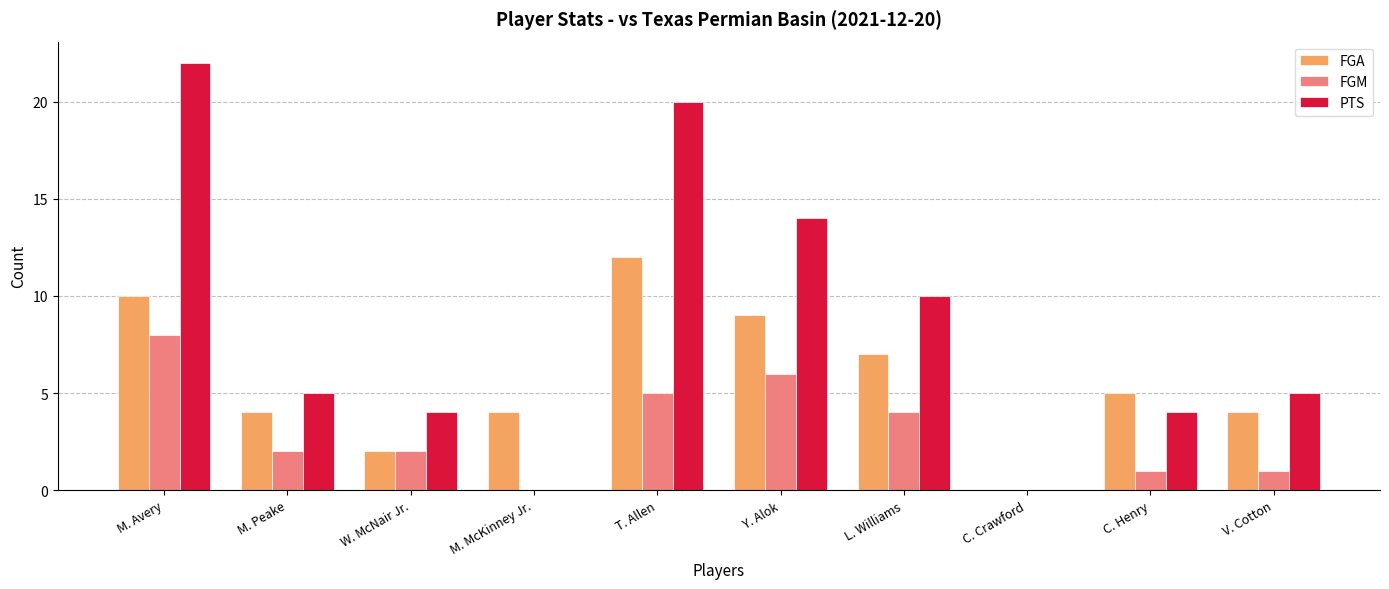

What is the highest value of the FGA series?

12